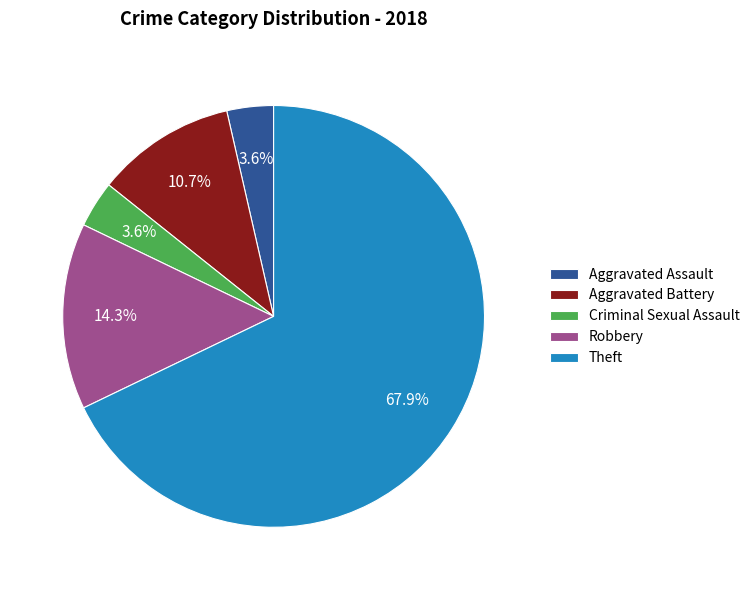

To the nearest percent, what is the combined percentage of Robbery and Aggravated Battery?

25%